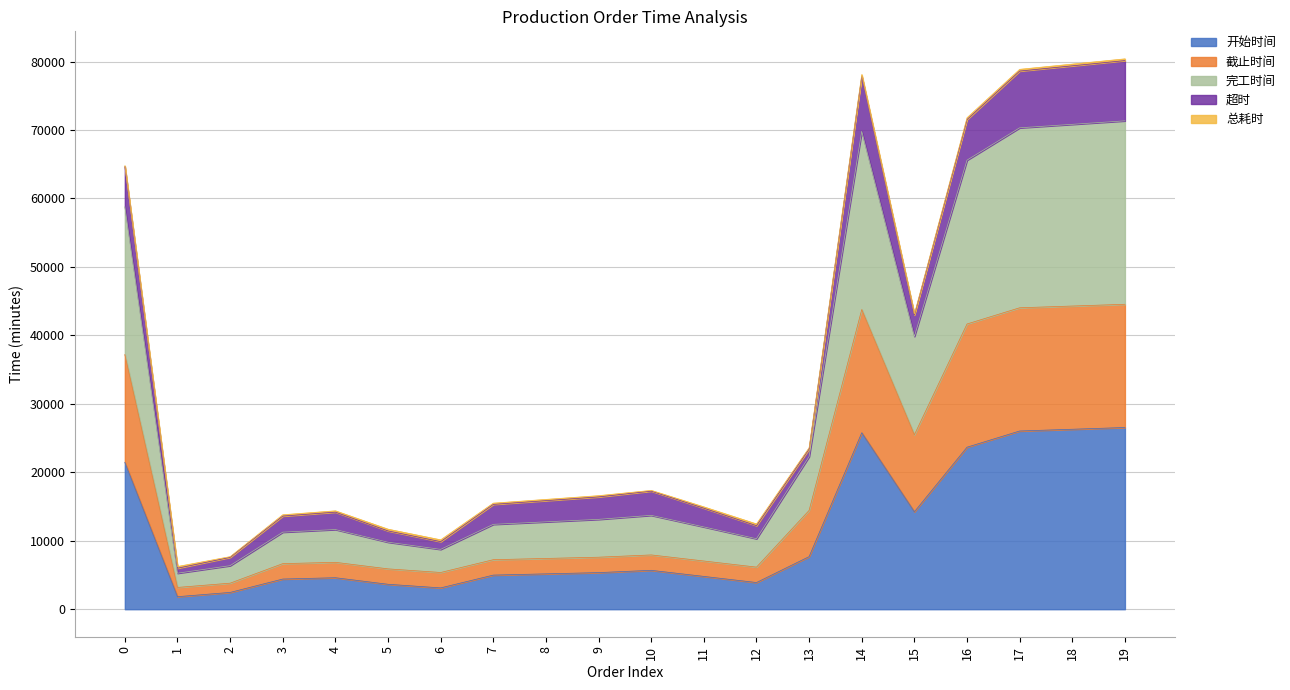

What is the highest value of the 开始时间 series?

26545